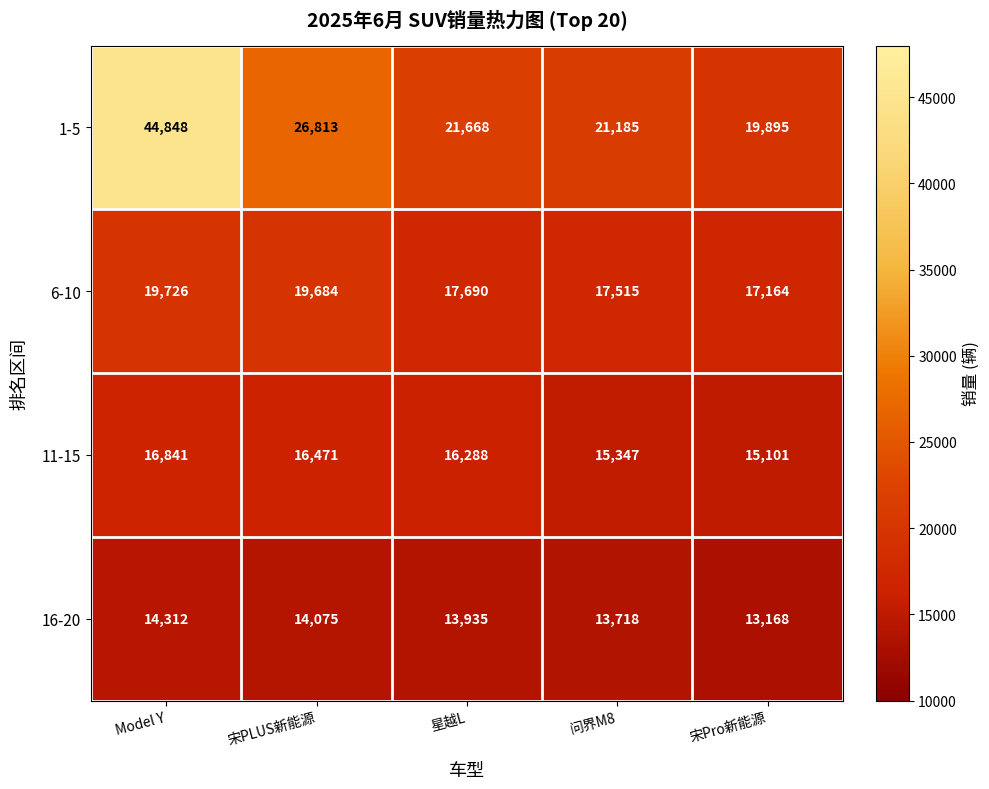

At which category is the sum across all series the highest?

Model Y